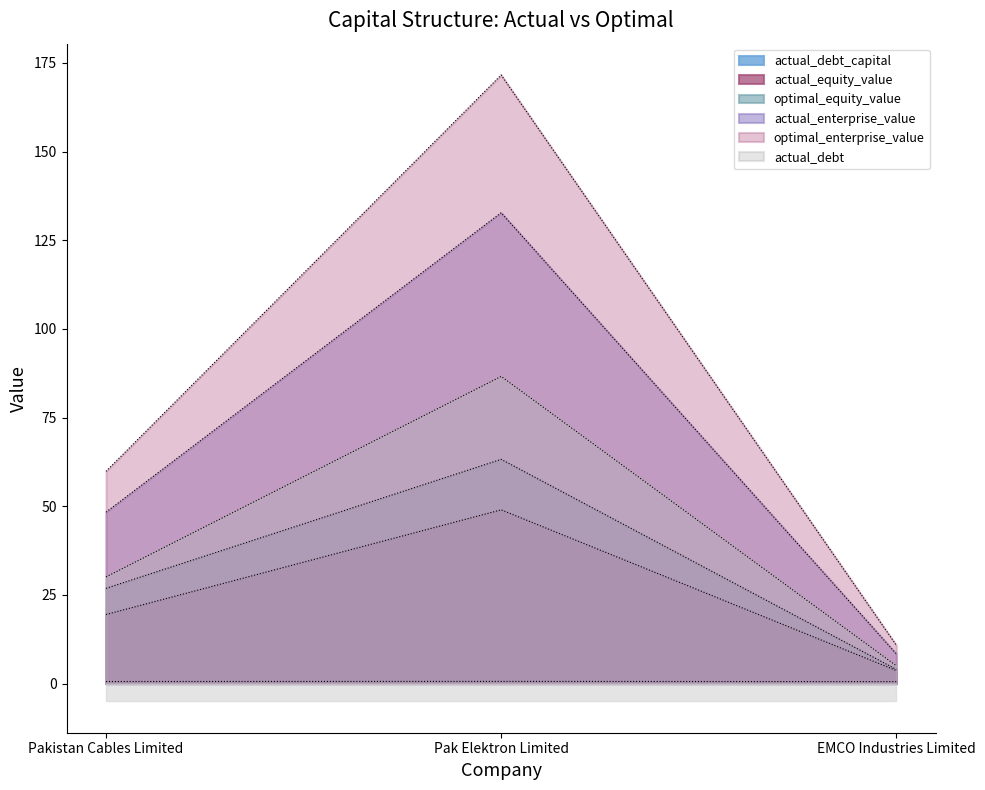

True or false: actual_enterprise_value has a value of 5.6 at EMCO Industries Limited.

False